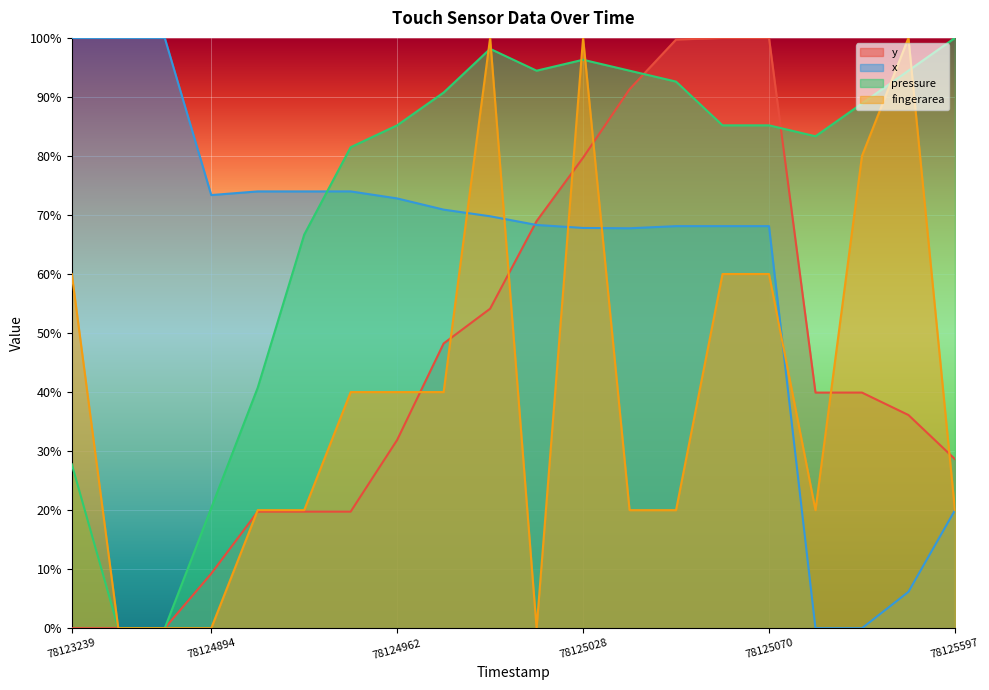

Count the fingerarea values in the range 0 to 1.

20